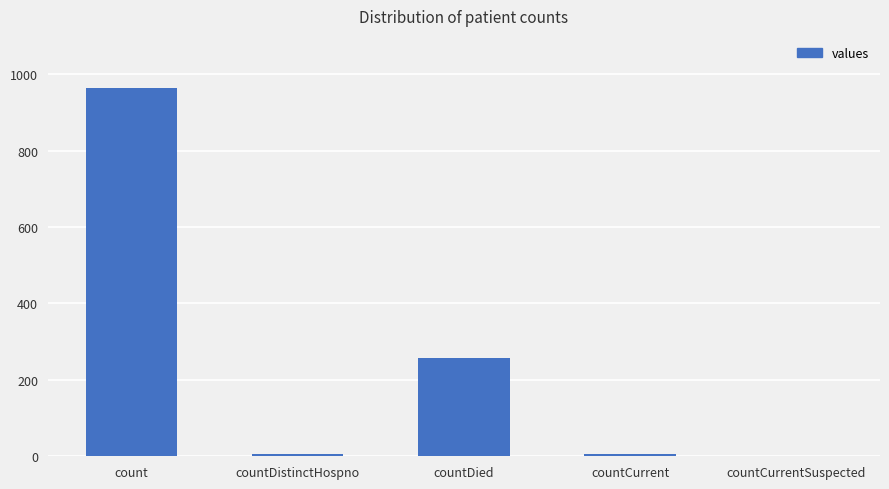

How many distinct data groups are displayed?

1